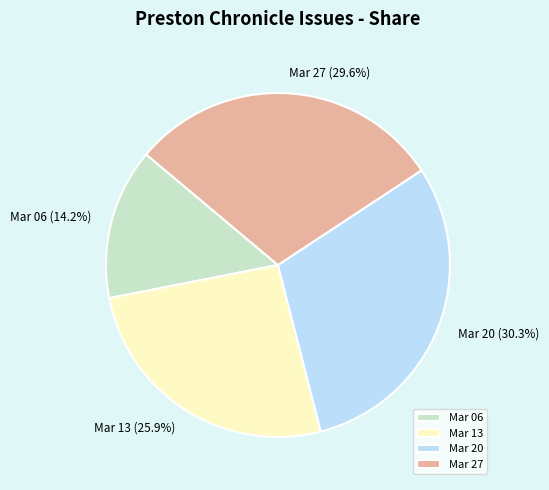

Is Mar 13 the majority of the pie?

No